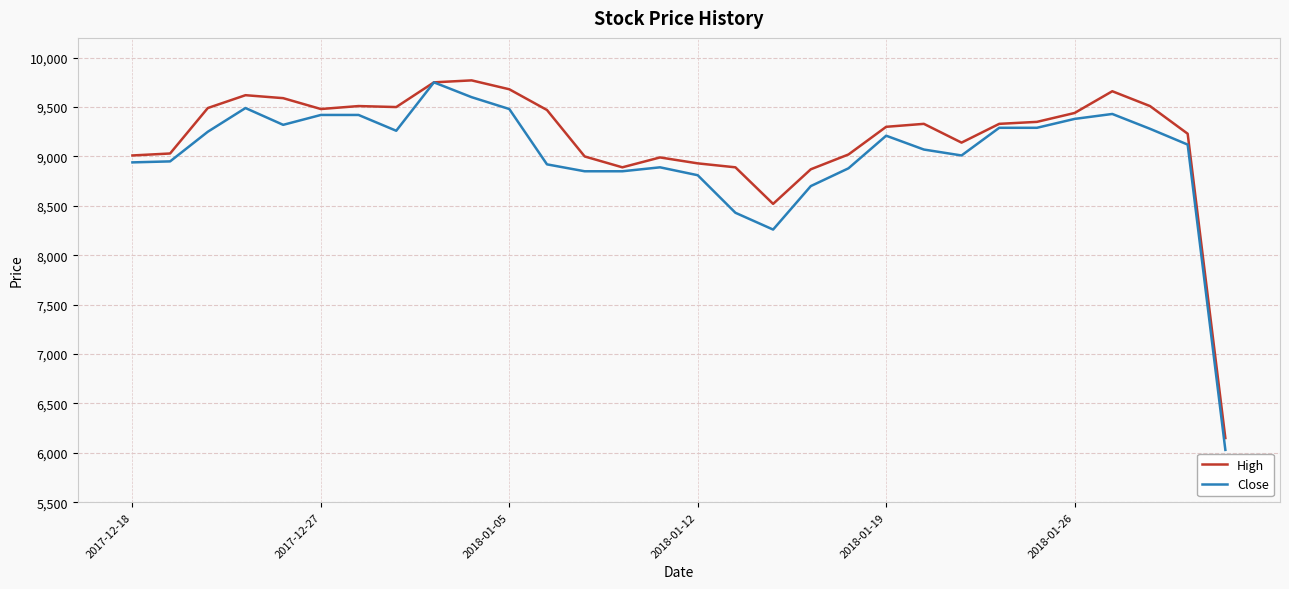

What is the smallest value displayed?

6030